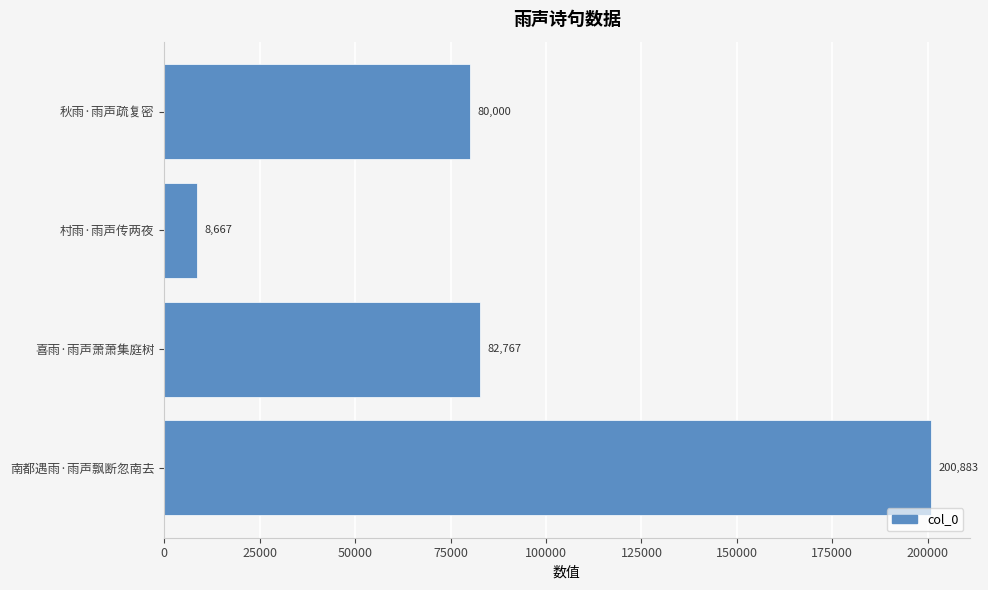

Which category has the lowest value across all series?

村雨·雨声传两夜